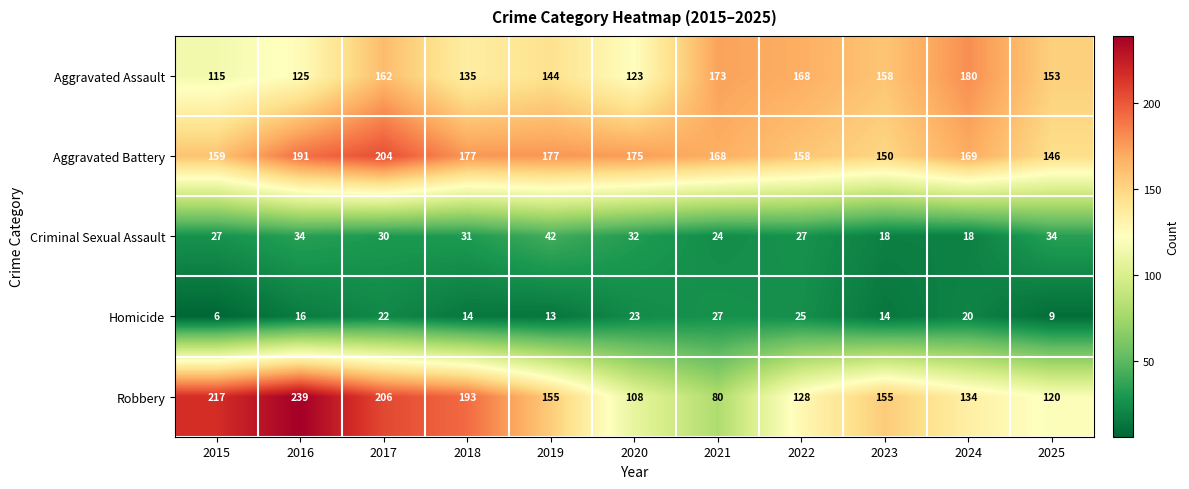

Which series has the largest range (max minus min)?

Robbery